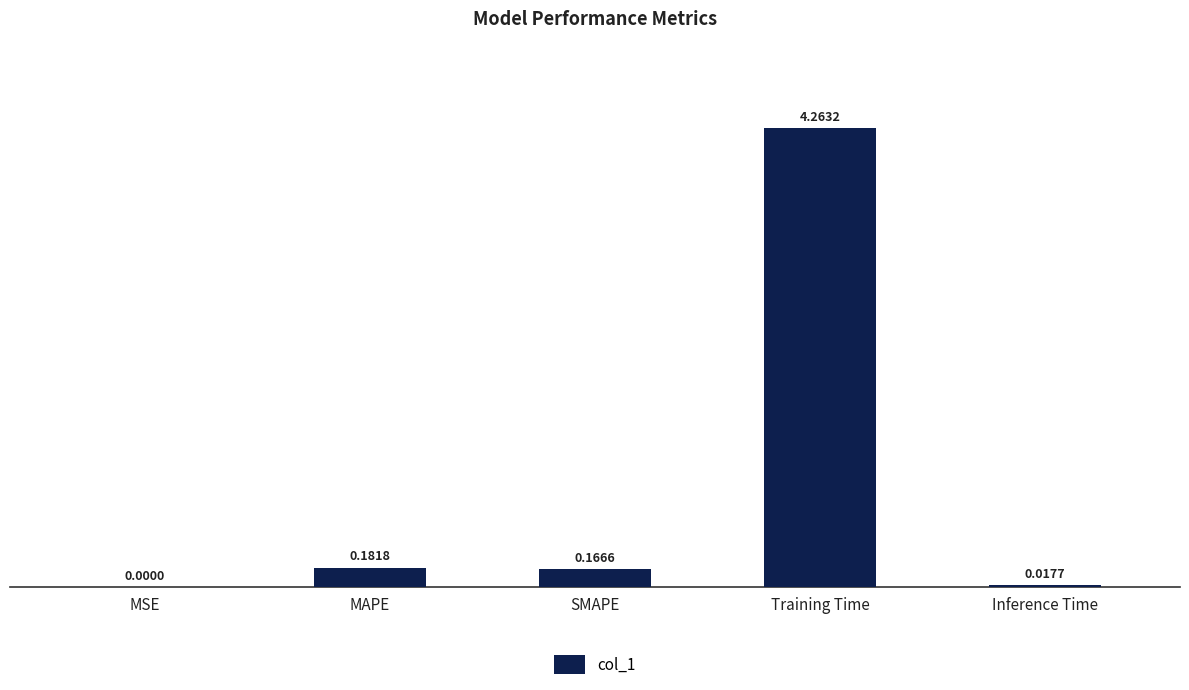

Which category has the highest value across all series?

Training Time